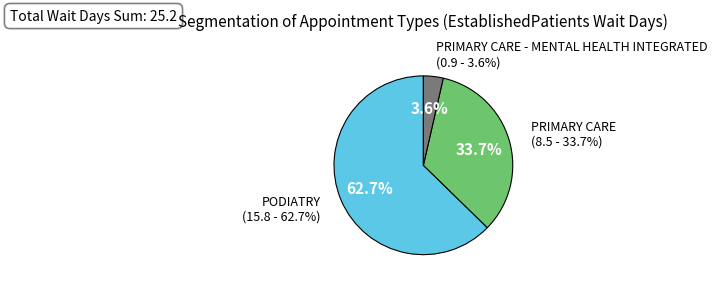

Do PRIMARY CARE and PODIATRY together represent more than half of the pie?

Yes